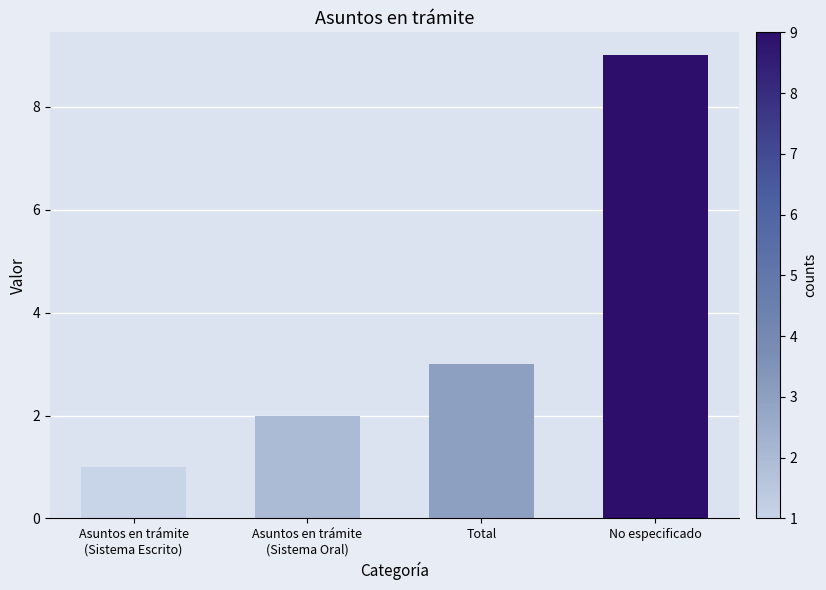

At which category does the chart reach its peak across all series?

No especificado